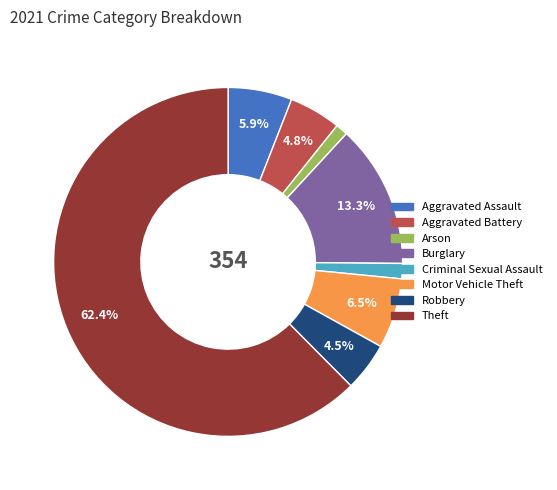

Which has a higher value, Robbery or Criminal Sexual Assault?

Robbery